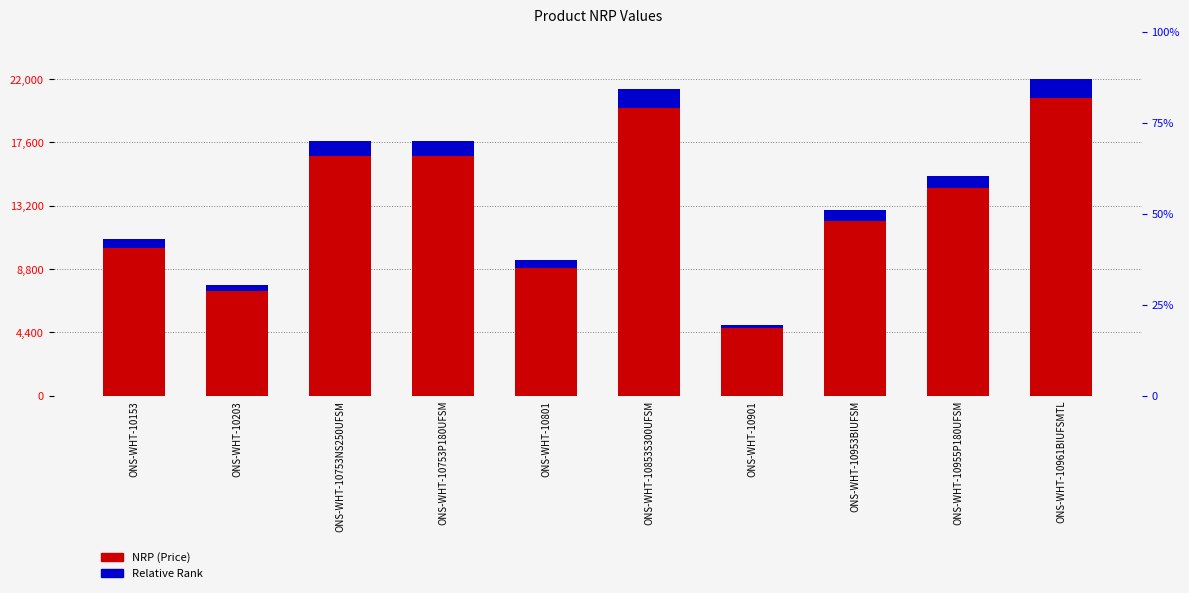

Rank the categories by NRP (Price) value from highest to lowest.

ONS-WHT-10961BIUFSMTL, ONS-WHT-10853S300UFSM, ONS-WHT-10753NS250UFSM, ONS-WHT-10753P180UFSM, ONS-WHT-10955P180UFSM, ONS-WHT-10953BIUFSM, ONS-WHT-10153, ONS-WHT-10801, ONS-WHT-10203, ONS-WHT-10901